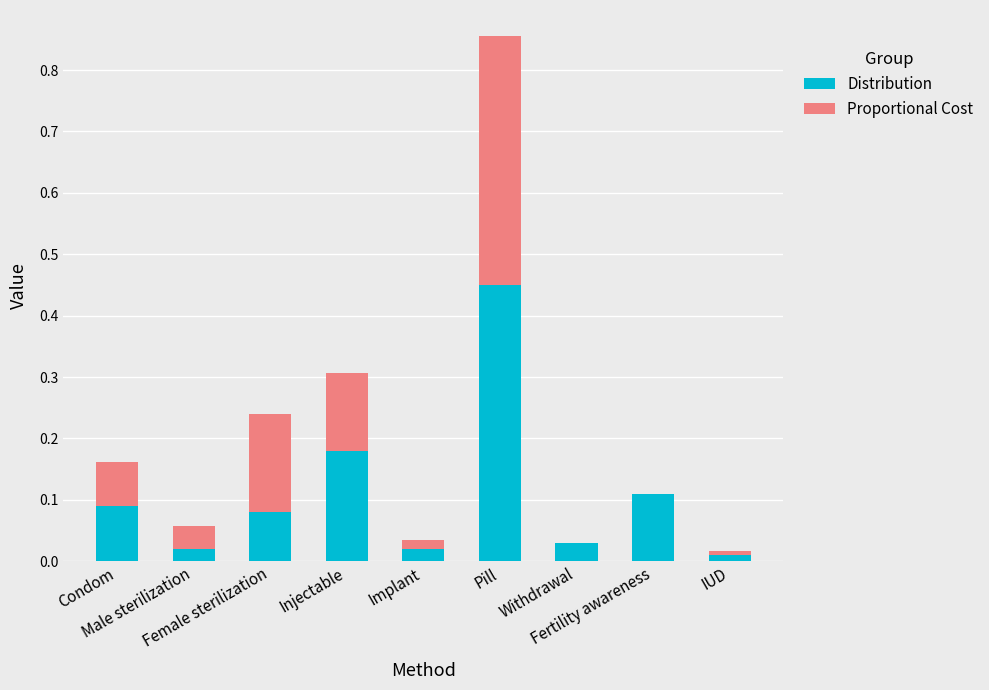

What is the sum of all Distribution values?

1.0